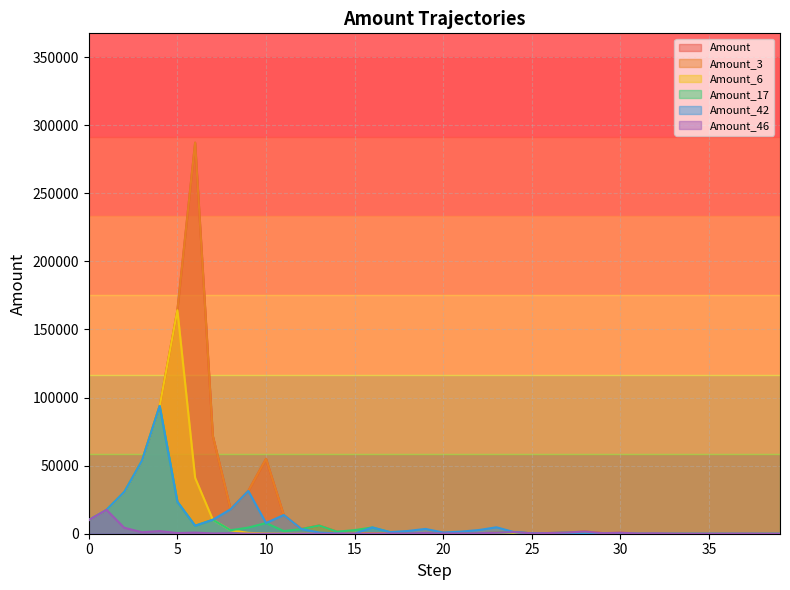

Reading left to right, list all the values displayed in this chart.

Amount: 0=10000.0	1=17500.0	2=30625.0	3=53593.8	4=93789.1	5=164130.9	6=287229.0	7=71807.3	8=17951.8	9=31415.7	10=54977.4	11=13744.4	12=3436.1	13=6013.2	14=1503.3	15=375.8	16=94.0	17=164.4	18=287.7	19=503.5	20=881.2	21=220.3	22=385.5	23=674.7	24=1180.7	25=295.2	26=516.5	27=904.0	28=1581.9	29=395.5	30=692.1	31=173.0	32=302.8	33=75.7	34=18.9	35=33.1	36=58.0	37=101.4	38=25.4	39=6.3
Amount_3: 0=10000.0	1=17500.0	2=30625.0	3=53593.8	4=93789.1	5=164130.9	6=287229.0	7=71807.3	8=17951.8	9=31415.7	10=54977.4	11=13744.4	12=3436.1	13=6013.2	14=1503.3	15=375.8	16=94.0	17=164.4	18=287.7	19=503.5	20=125.9	21=220.3	22=385.5	23=674.7	24=168.7	25=295.2	26=516.5	27=18.4	28=1581.9	29=395.5	30=14.1	31=173.0	32=302.8	33=75.7	34=18.9	35=33.1	36=58.0	37=101.4	38=25.4	39=6.3
Amount_6: 0=10000.0	1=17500.0	2=30625.0	3=53593.8	4=93789.1	5=164130.9	6=41032.7	7=10258.2	8=2564.5	9=641.1	10=160.3	11=40.1	12=10.0	13=2.5	14=4.4	15=1.1	16=0.3	17=0.1	18=0.0	19=0.0	20=0.1	21=0.0	22=0.0	23=0.0	24=0.0	25=0.0	26=0.0	27=0.0	28=0.0	29=0.0	30=0.0	31=0.0	32=0.0	33=0.0	34=0.0	35=0.0	36=0.0	37=0.0	38=0.0	39=0.0
Amount_17: 0=10000.0	1=17500.0	2=30625.0	3=53593.8	4=93789.1	5=23447.3	6=5861.8	7=10258.2	8=2564.5	9=4488.0	10=7853.9	11=1963.5	12=3436.1	13=6013.2	14=1503.3	15=2630.8	16=4603.8	17=1151.0	18=287.7	19=503.5	20=125.9	21=220.3	22=385.5	23=674.7	24=1180.7	25=295.2	26=516.5	27=904.0	28=226.0	29=56.5	30=14.1	31=3.5	32=6.2	33=1.5	34=0.4	35=0.7	36=0.2	37=0.0	38=0.1	39=0.0
Amount_42: 0=10000.0	1=17500.0	2=30625.0	3=53593.8	4=93789.1	5=23447.3	6=5861.8	7=10258.2	8=17951.8	9=31415.7	10=7853.9	11=13744.4	12=3436.1	13=859.0	14=214.8	15=53.7	16=4603.8	17=1151.0	18=2014.2	19=3524.8	20=881.2	21=1542.1	22=2698.7	23=4722.7	24=1180.7	25=295.2	26=73.8	27=18.4	28=32.3	29=56.5	30=98.9	31=24.7	32=6.2	33=1.5	34=2.7	35=4.7	36=1.2	37=2.1	38=0.5	39=0.9
Amount_46: 0=10000.0	1=17500.0	2=4375.0	3=1093.8	4=1914.1	5=478.5	6=837.4	7=209.4	8=366.4	9=91.6	10=22.9	11=5.7	12=10.0	13=17.5	14=30.7	15=53.7	16=94.0	17=164.4	18=287.7	19=503.5	20=125.9	21=220.3	22=385.5	23=674.7	24=1180.7	25=295.2	26=516.5	27=904.0	28=1581.9	29=395.5	30=692.1	31=173.0	32=302.8	33=75.7	34=18.9	35=33.1	36=58.0	37=101.4	38=25.4	39=6.3